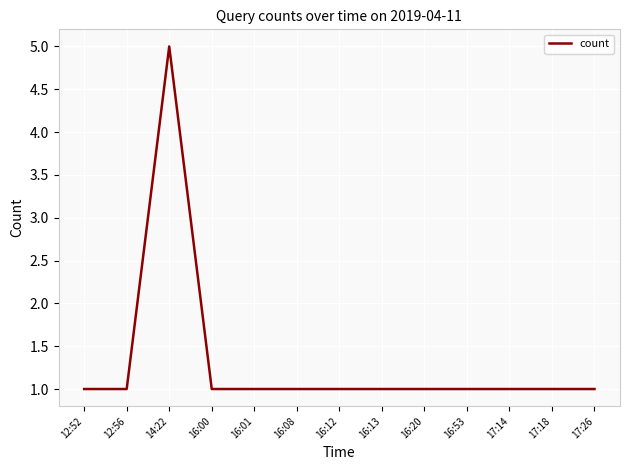

Which category has the highest value across all series?

14:22